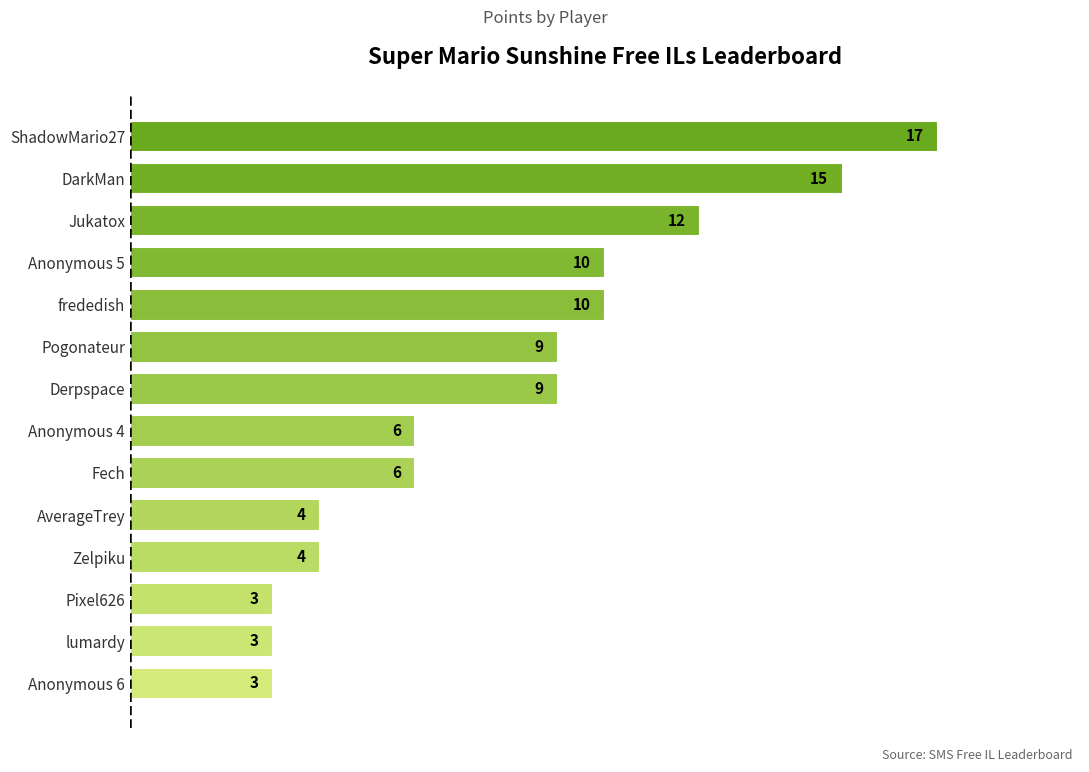

The chart shows a value of 4 at Pogonateur. True or false?

False